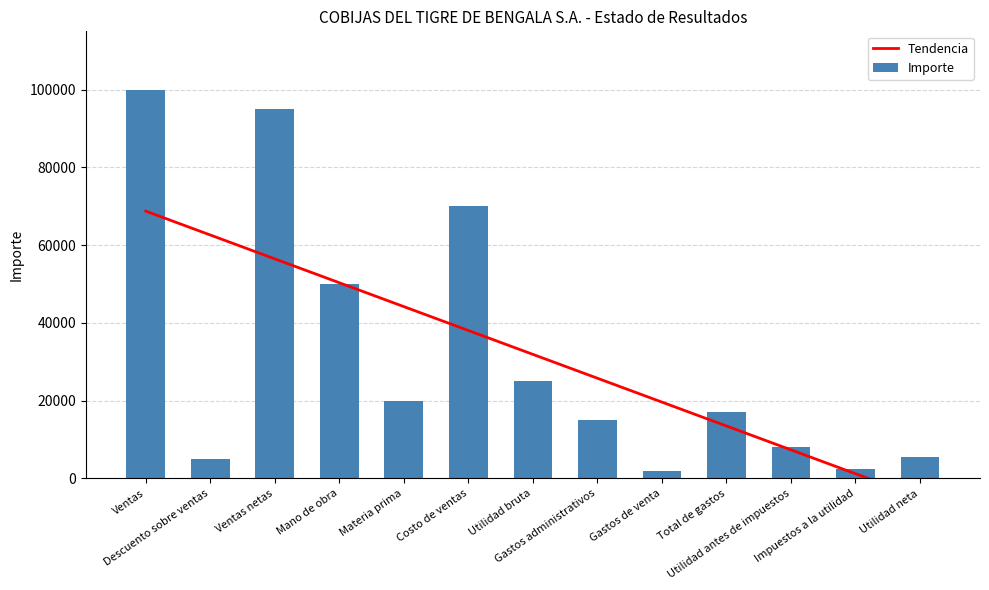

What are all the series names shown in the legend?

Tendencia, Importe